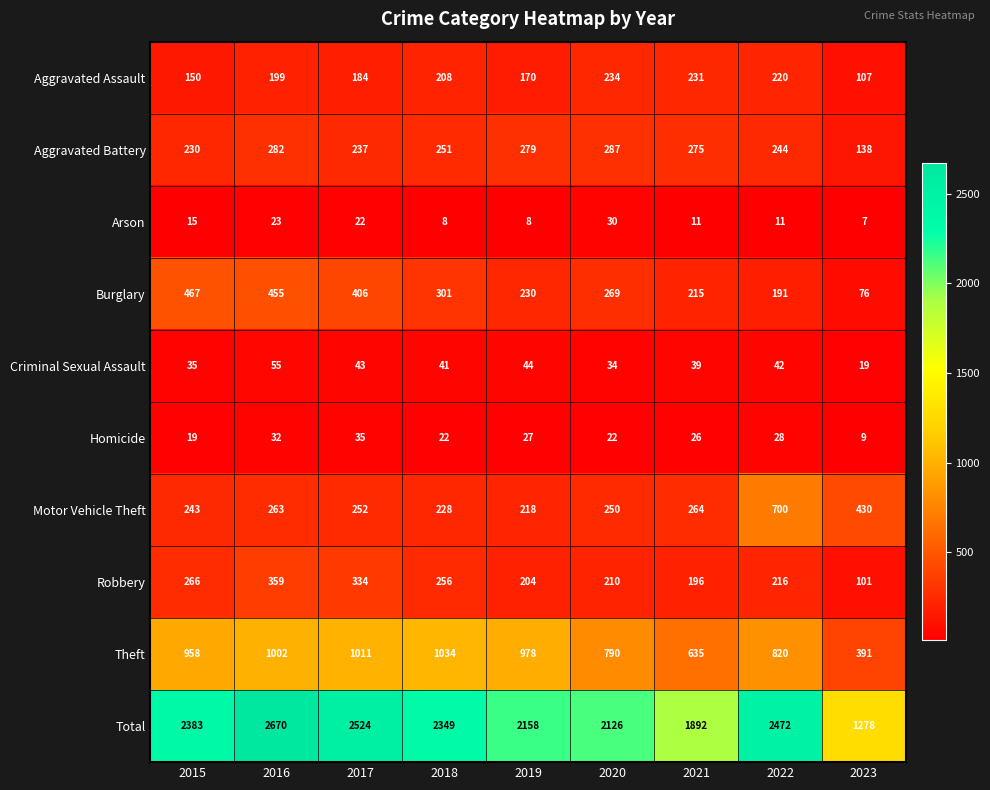

What is the sum of all Total values?

19852